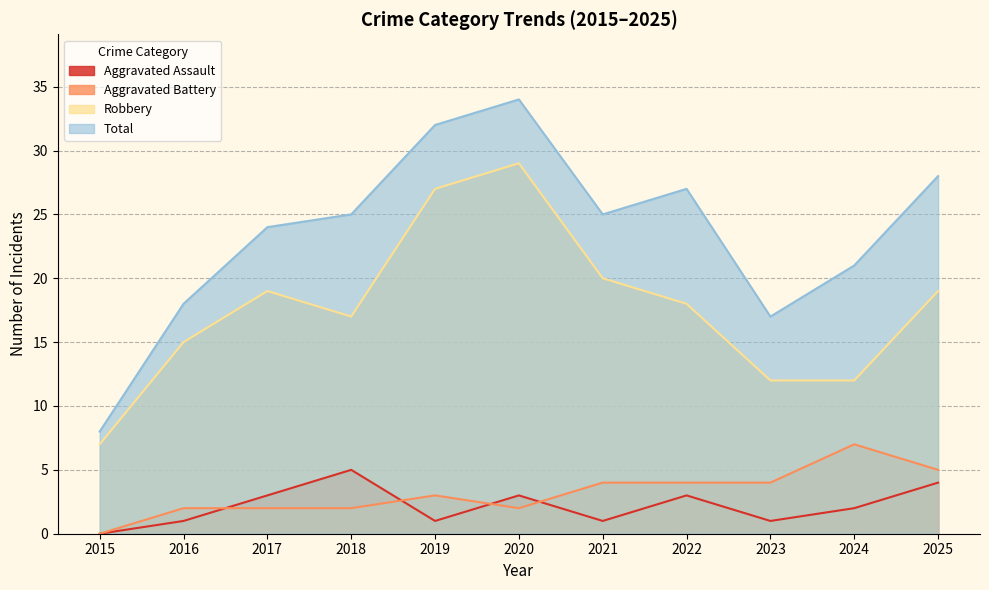

Is the value of Robbery at 2025 greater than the value of Total at 2024?

No